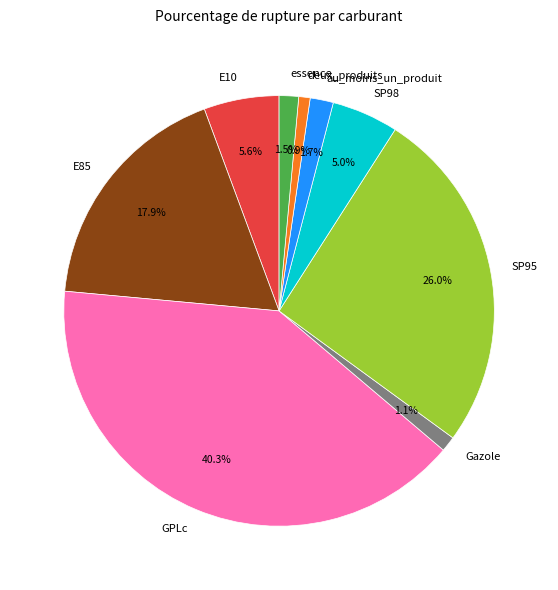

Which has a higher value, GPLc or SP98?

GPLc